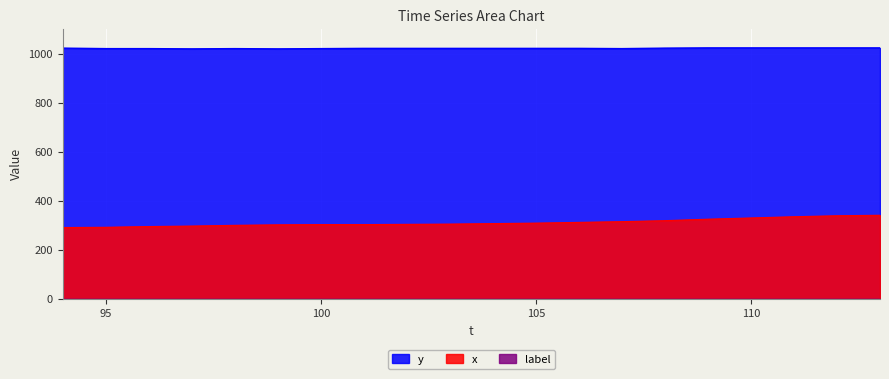

Which series has the largest total across all categories?

y